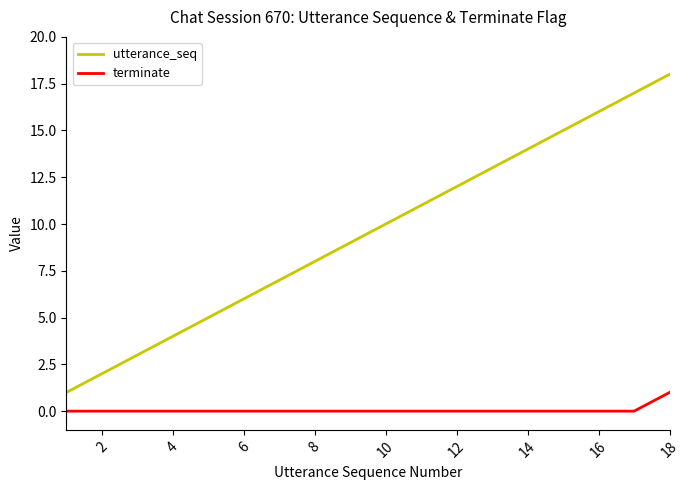

What is the maximum value shown in the chart?

18